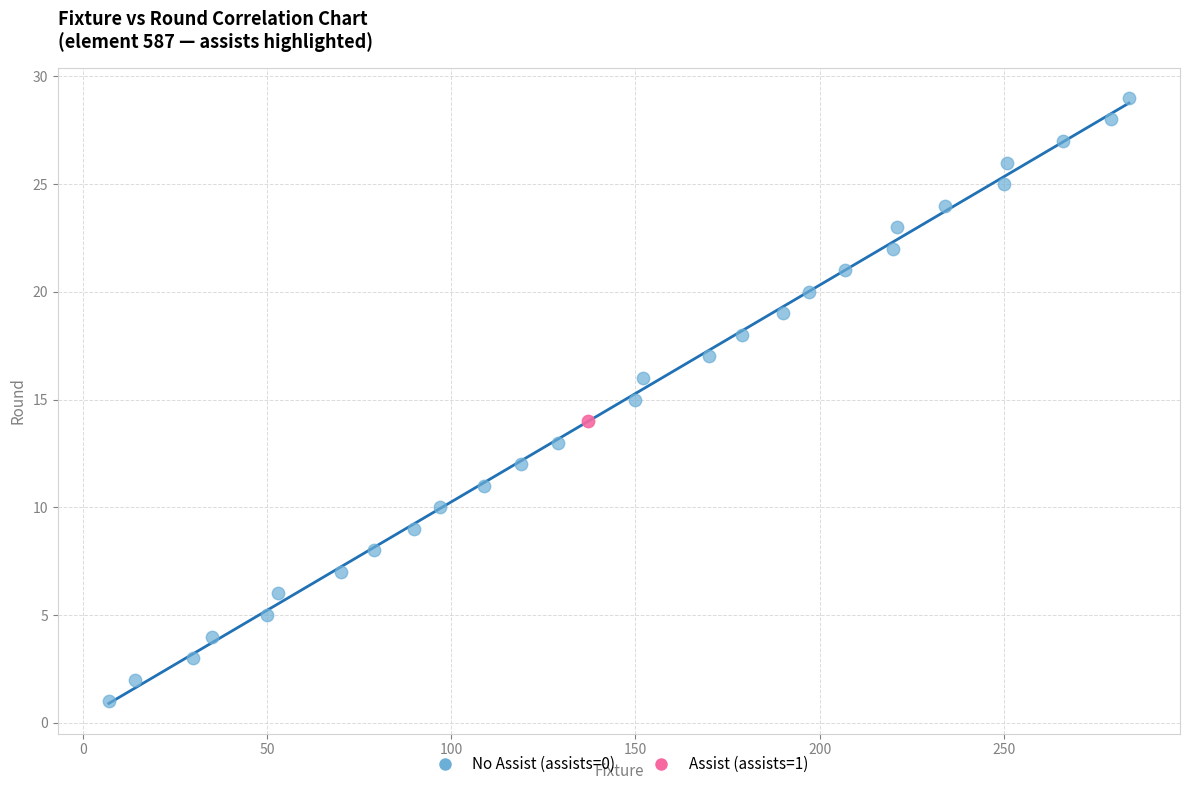

What are all the series names shown in the legend?

No Assist (assists=0), Assist (assists=1)